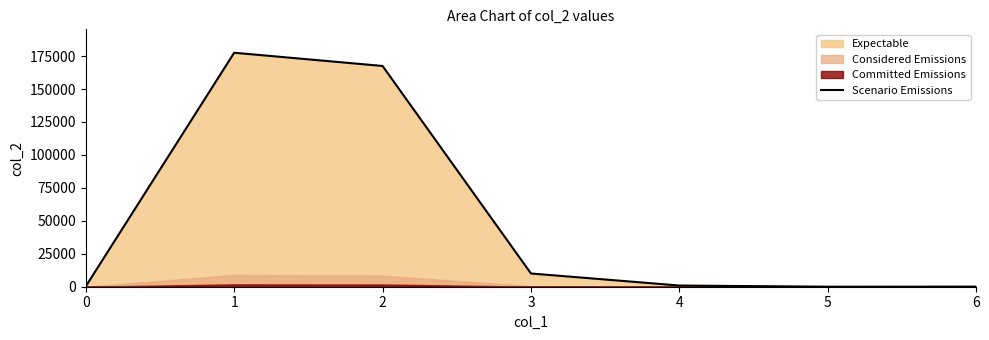

What is the difference between the maximum and minimum values?

177524.3